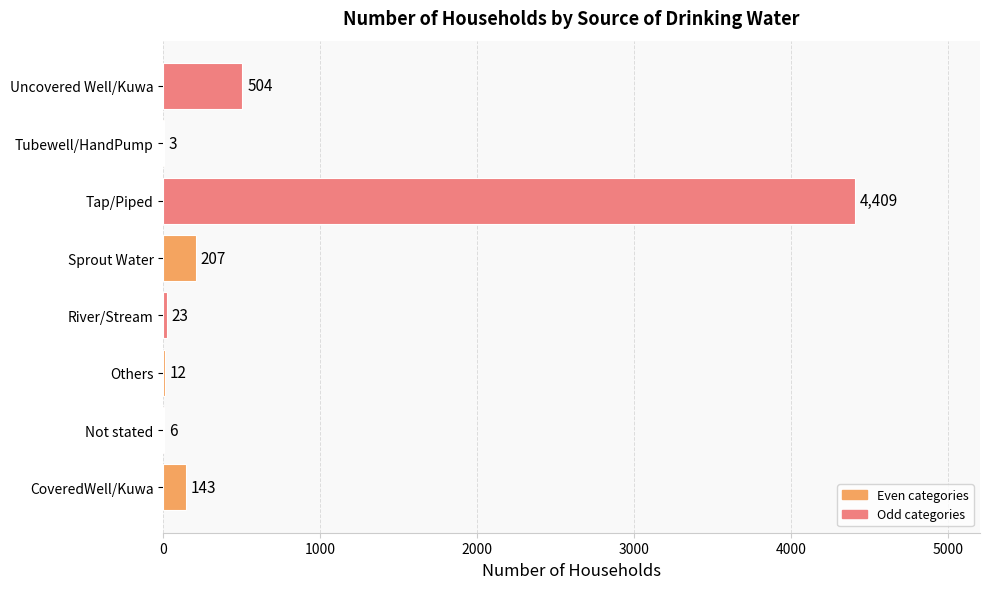

What is the maximum value shown in the chart?

4409